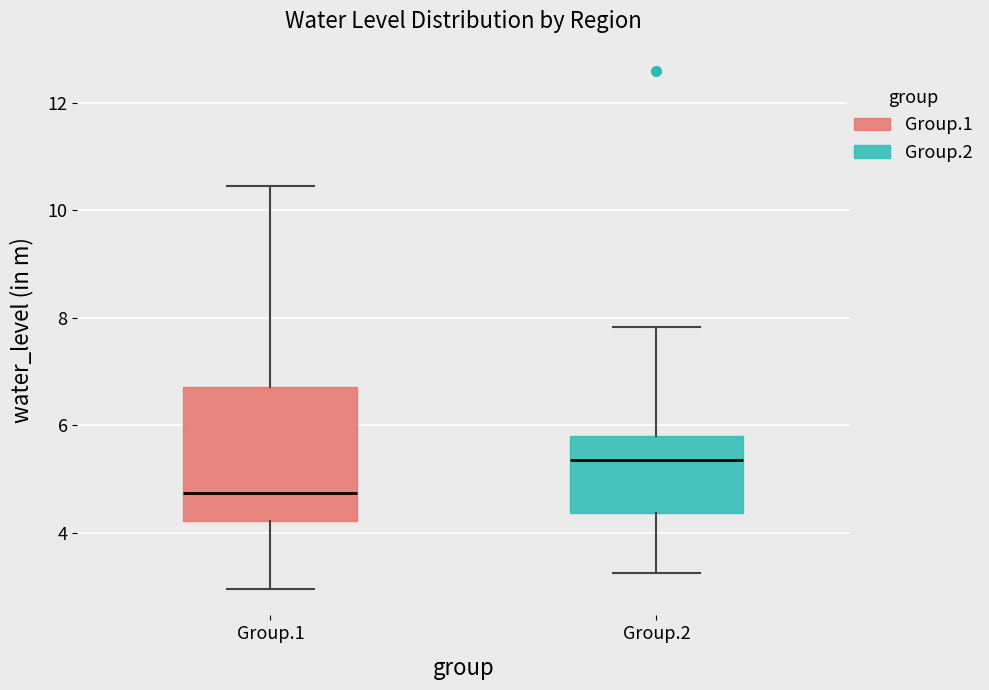

Reading left to right, read every box against the y-axis: the position of its median line, the range the box covers, and the ends of its whiskers. The values are not printed on the chart, so give them approximately, as read against the axis.

Group.1: median 4.8, box 4.2 to 6.8, whiskers 3.0 to 10.4
Group.2: median 5.4, box 4.4 to 5.8, whiskers 3.2 to 7.8